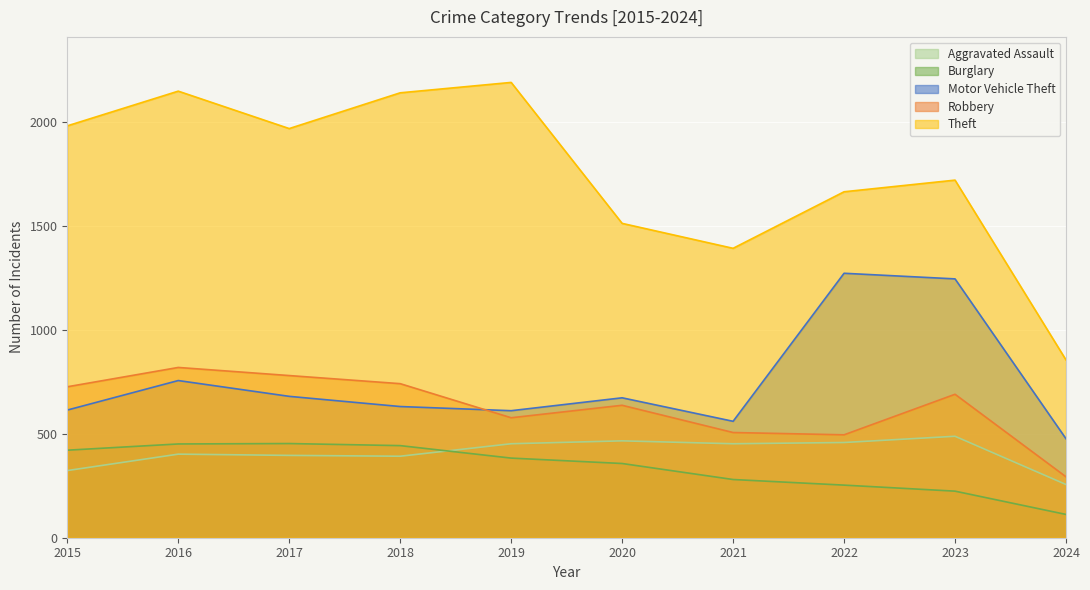

Which series has the largest total across all categories?

Theft